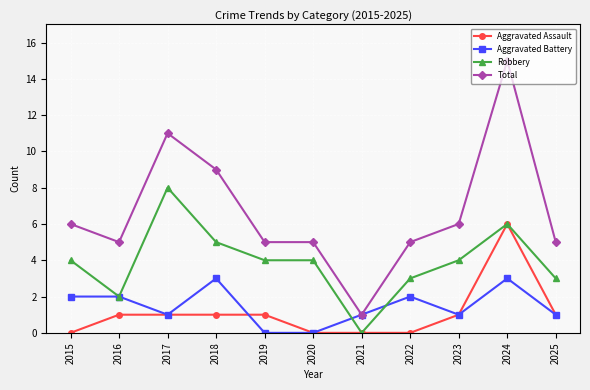

Which series has the widest spread of values?

Total